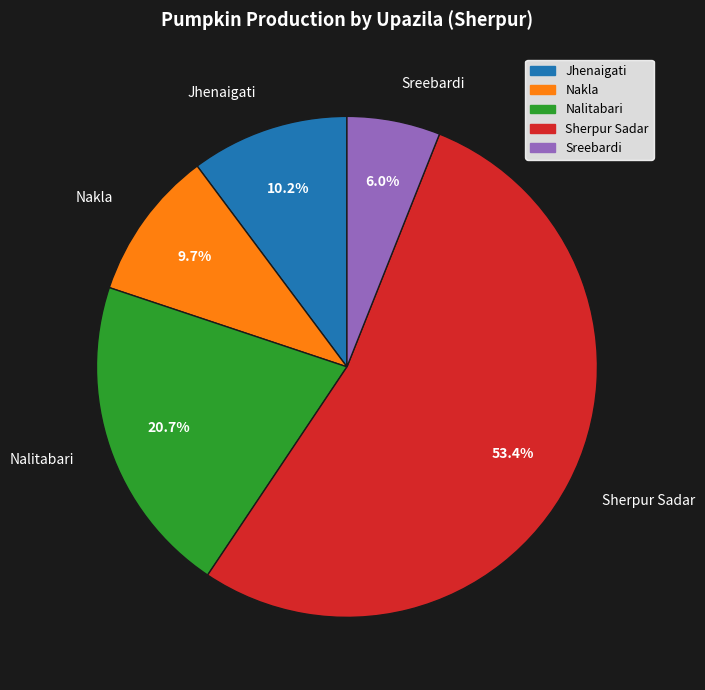

What percentage is the Nakla slice, to the nearest percent?

10%